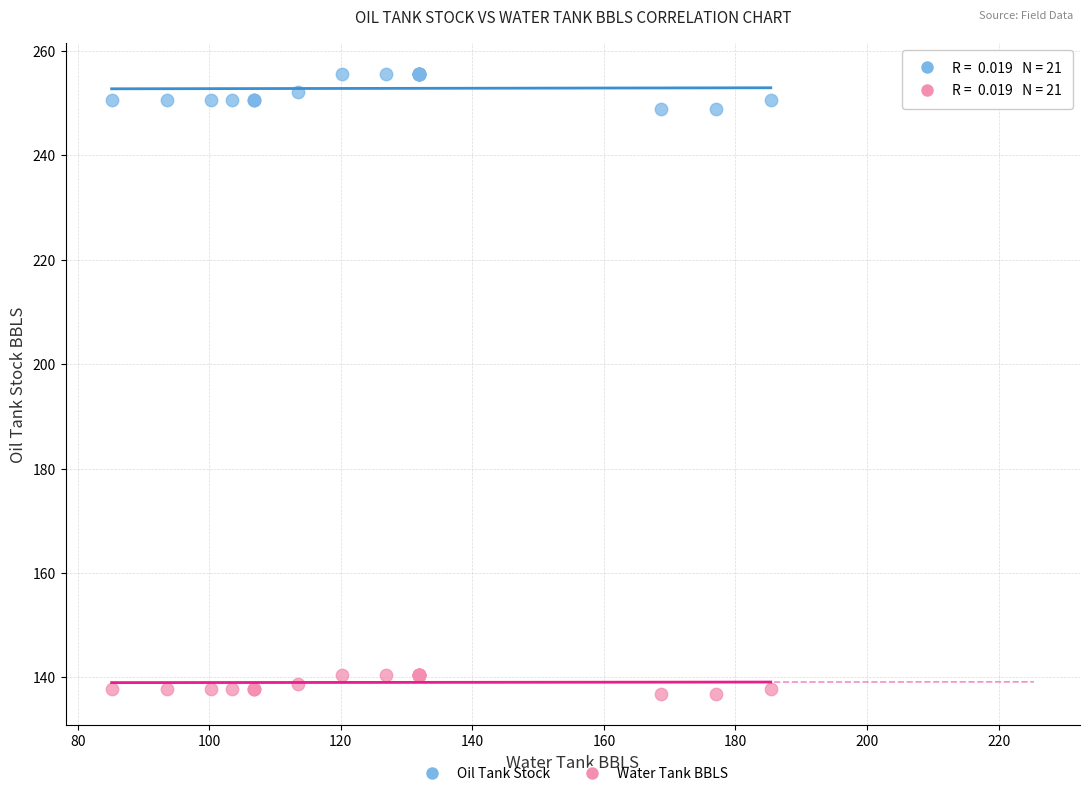

Which series contains the highest Y value?

Oil Tank Stock